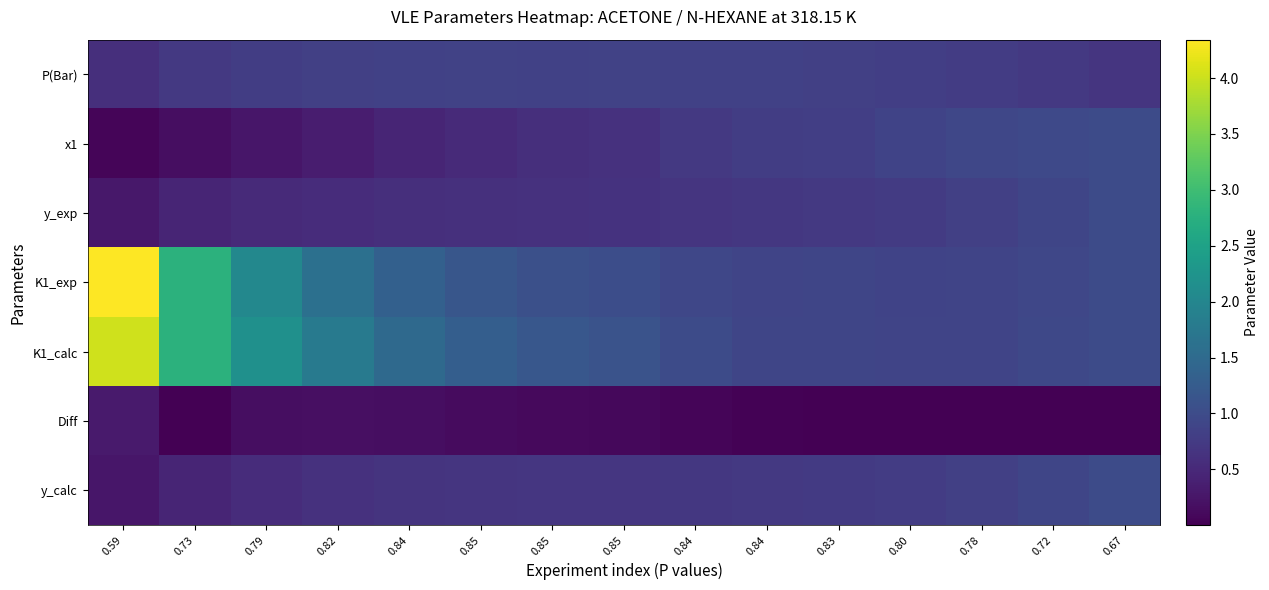

Which series has the largest total across all categories?

K1_calc